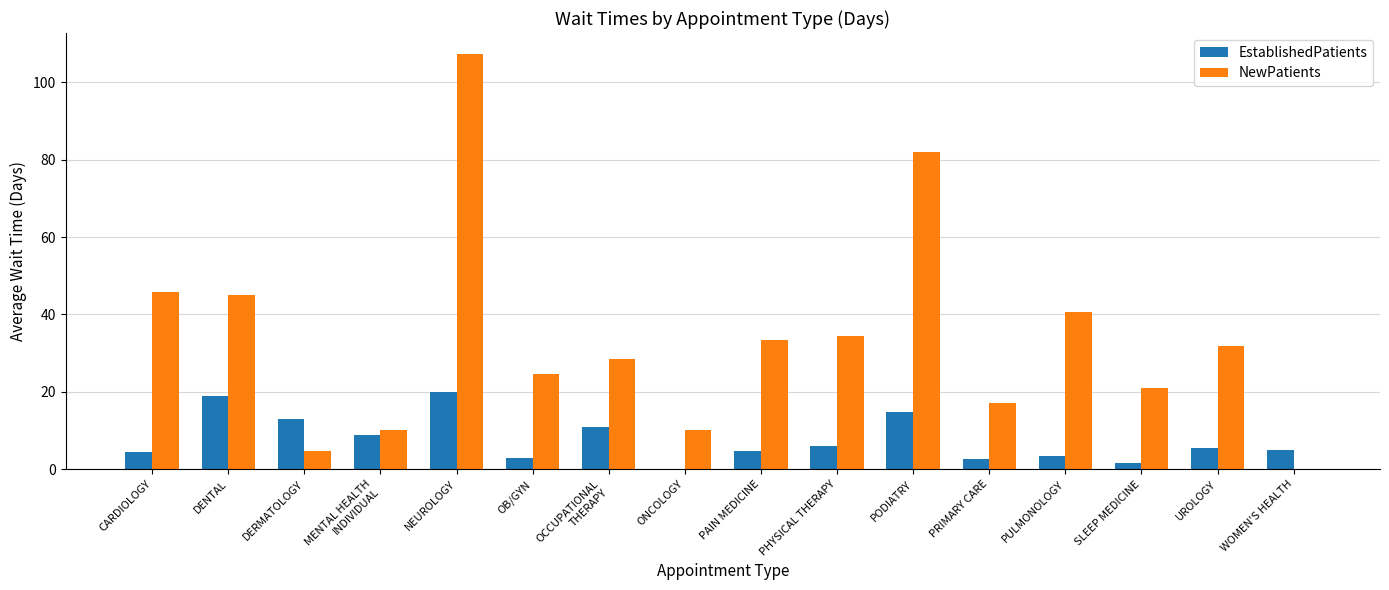

How many distinct data groups are displayed?

2